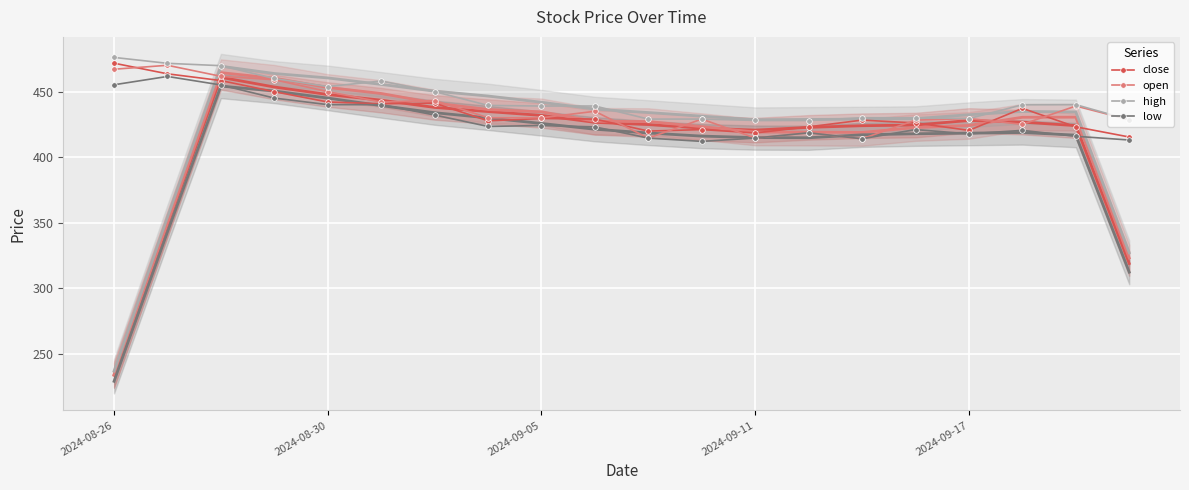

How many data points in open are above 430?

9